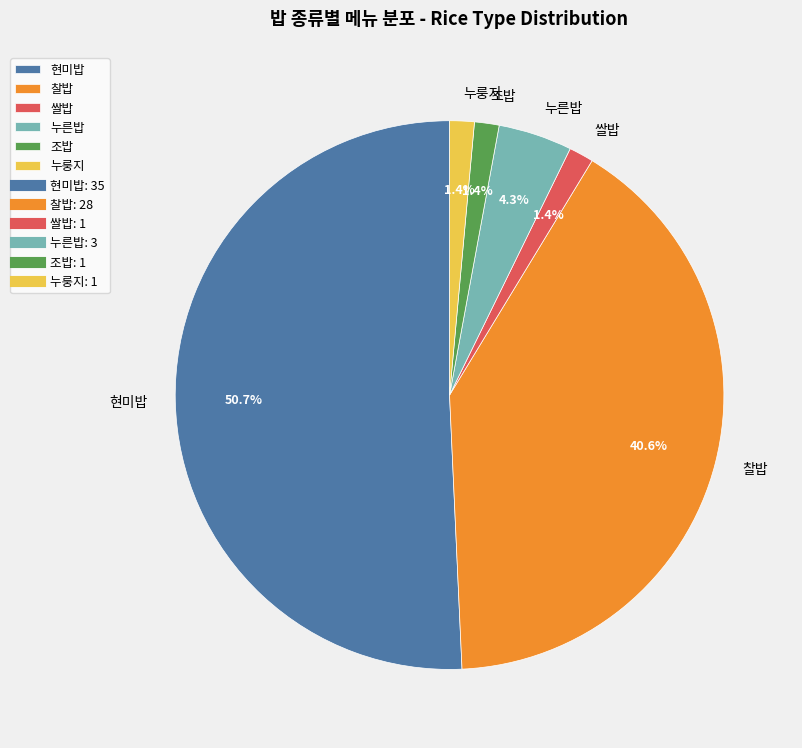

The 조밥 slice represents 10% of the pie. True or false?

False